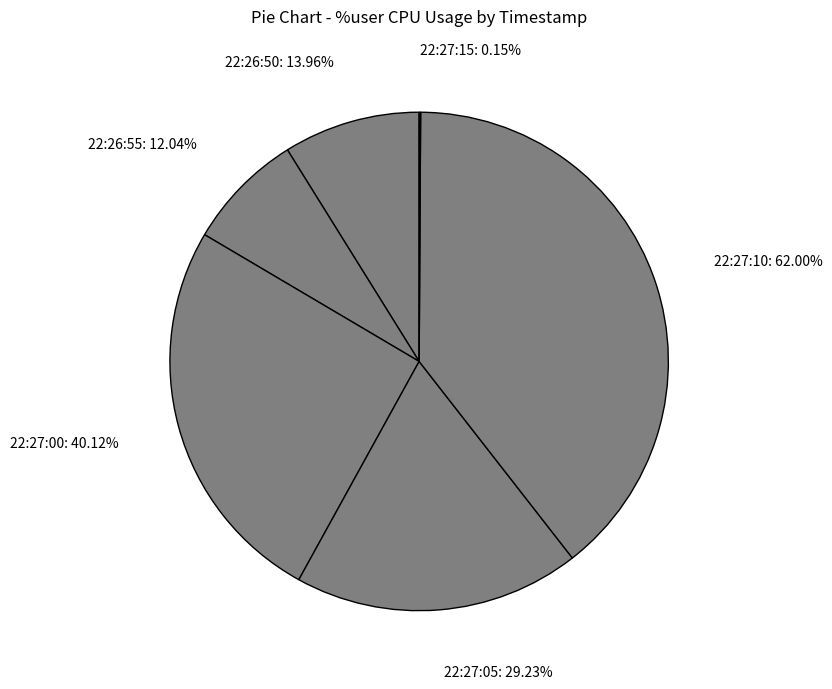

Count the number of slices in the pie.

6